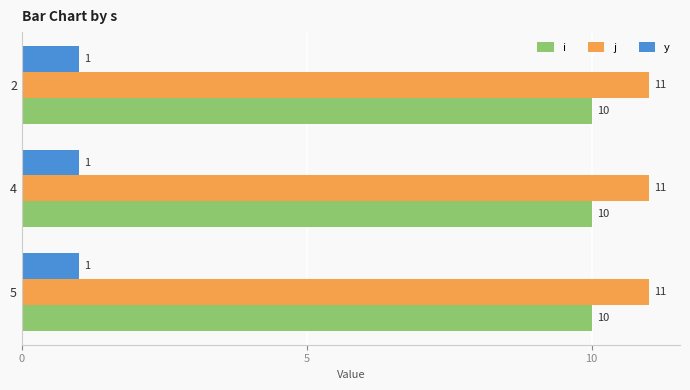

What is the maximum value shown in the chart?

11